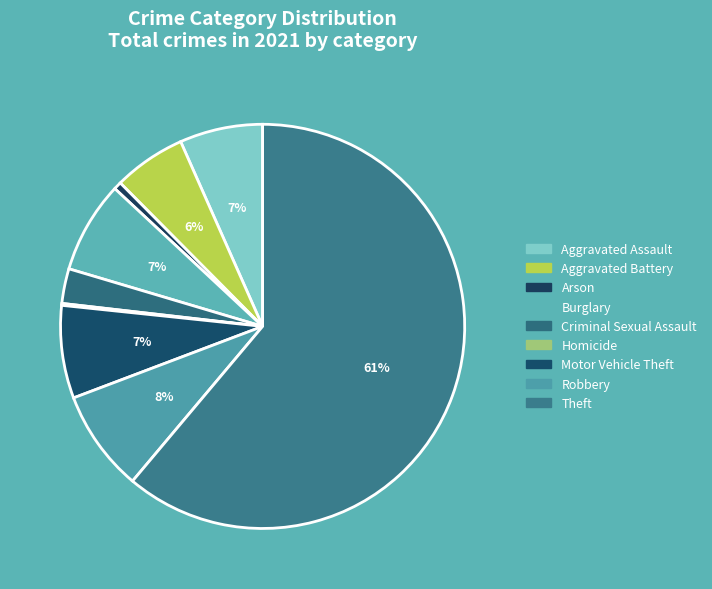

What is the total percentage of Theft and Criminal Sexual Assault?

63.9%